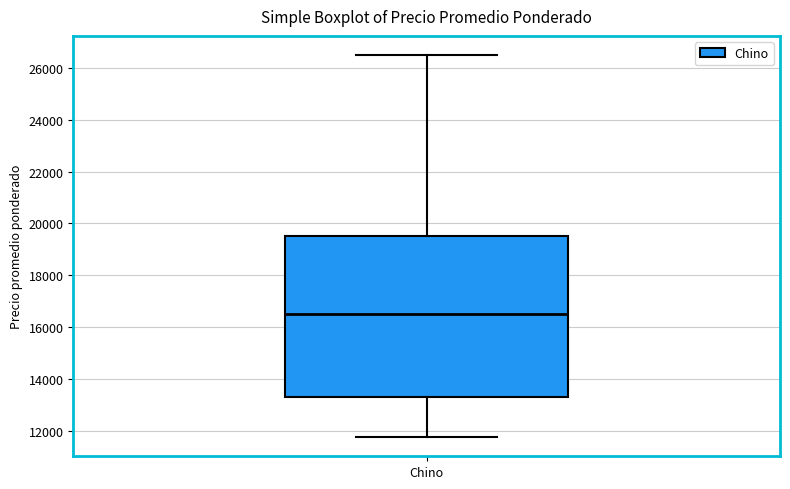

Read this box plot against the y-axis: the position of the median line, the range covered by the box, and the ends of both whiskers. The values are not printed on the chart, so give them approximately, as read against the axis.

median 16600, box 13400 to 19600, whiskers 11800 to 26600